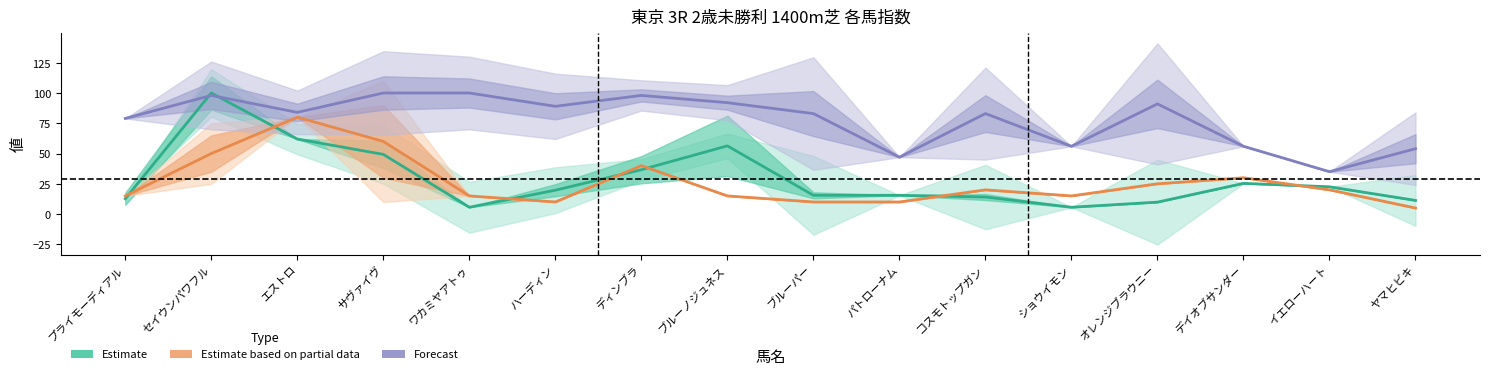

What is the total value across all series at プライモーディアル?

106.7